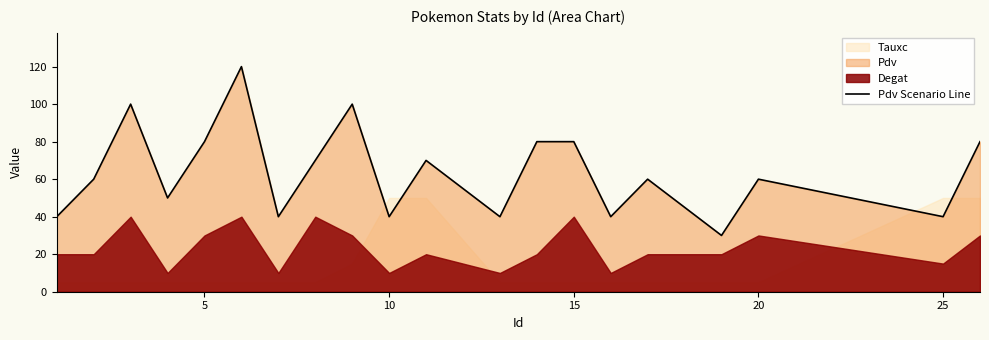

What is the value of the 15th point from the left?

40